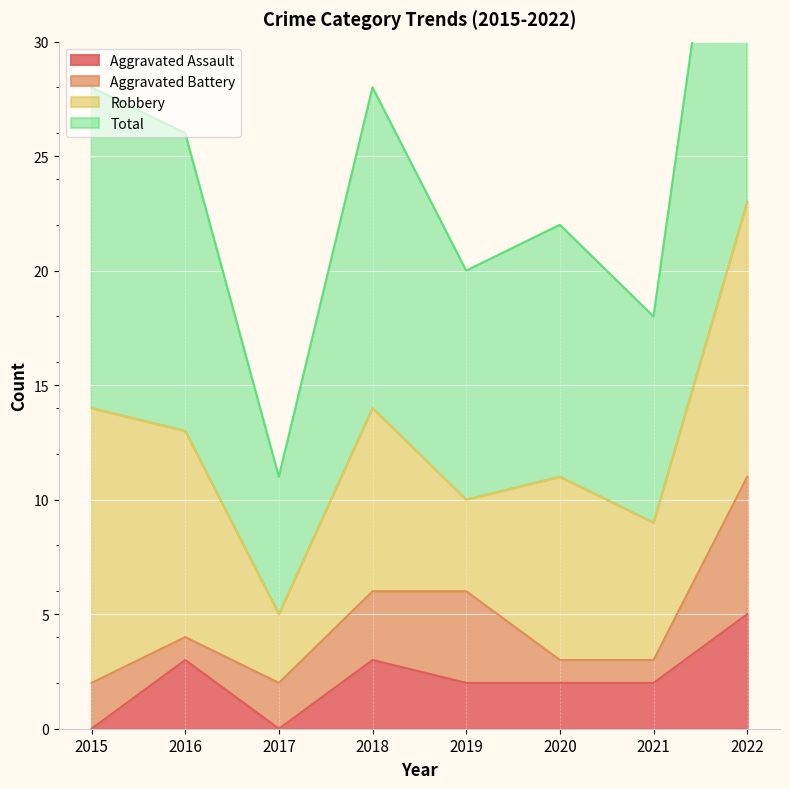

Which series changed the most between 2017 and 2018?

Total